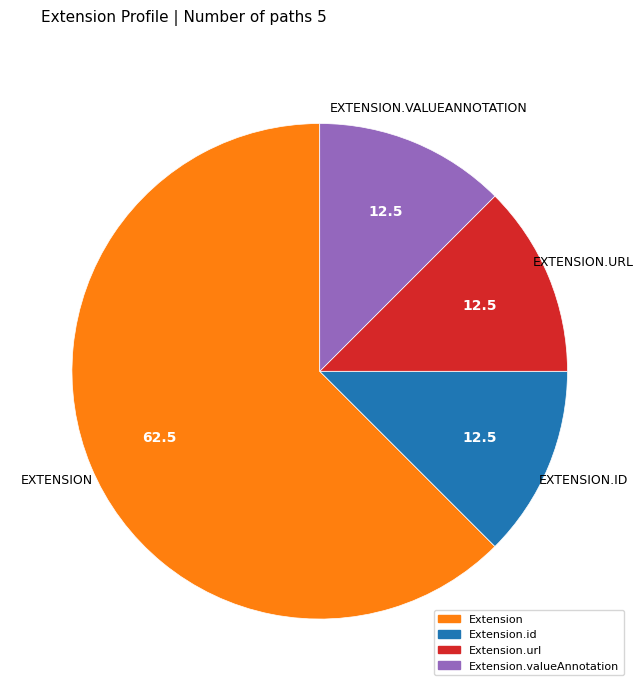

How many slices are in this pie chart?

4